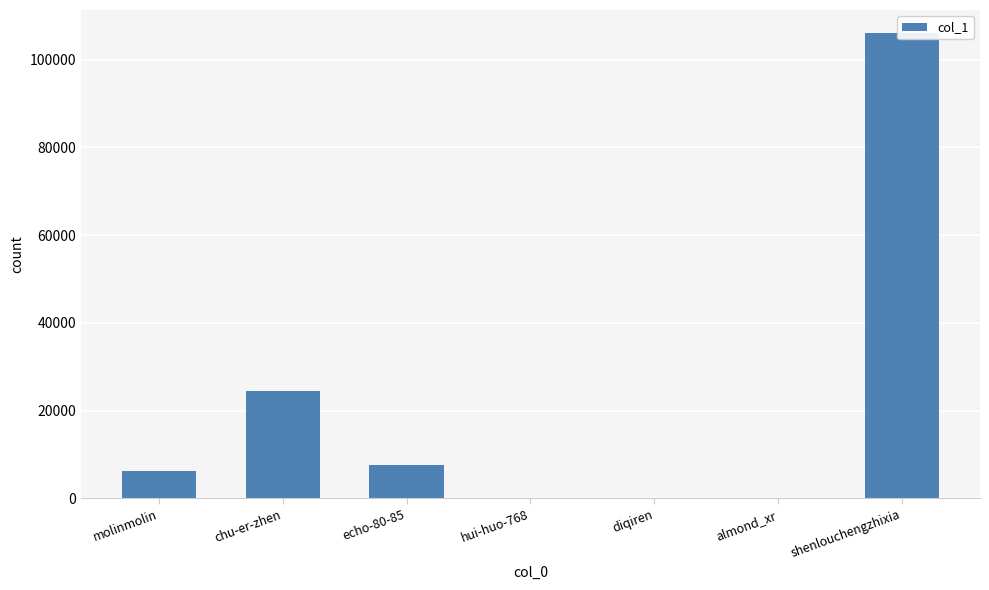

Which category has the lowest value across all series?

hui-huo-768